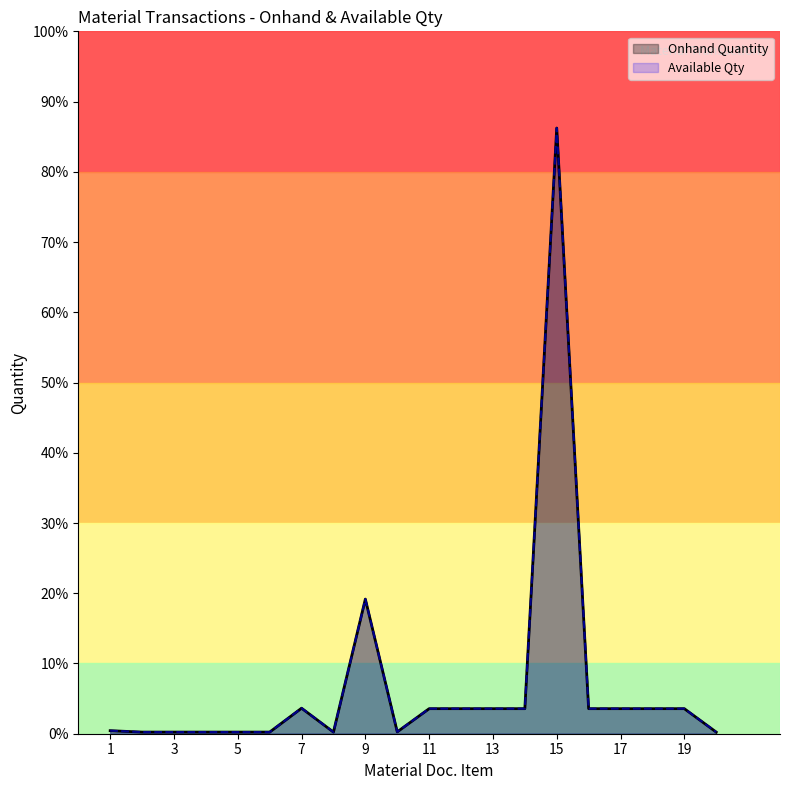

True or false: Available Qty and Onhand Quantity cross at least once.

False